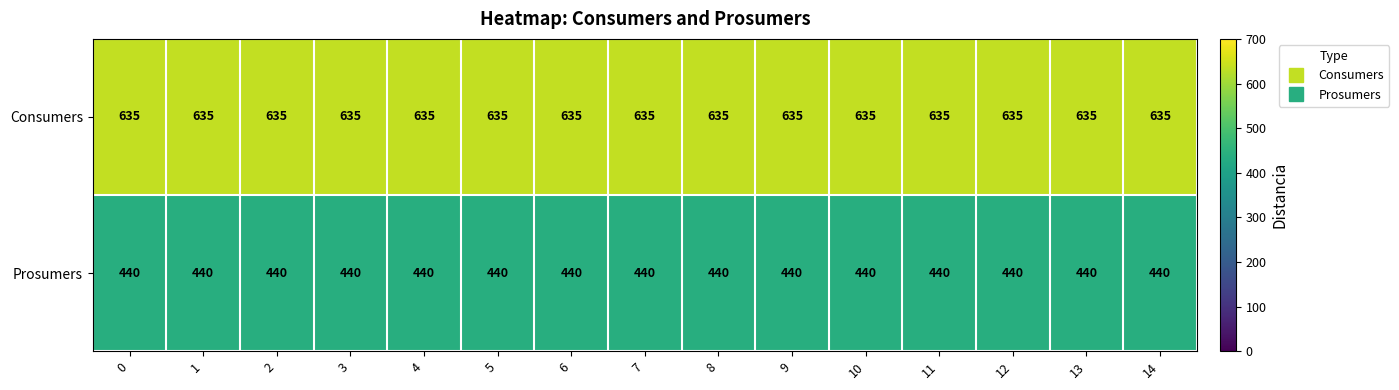

What is the total value across all series at 7?

1075